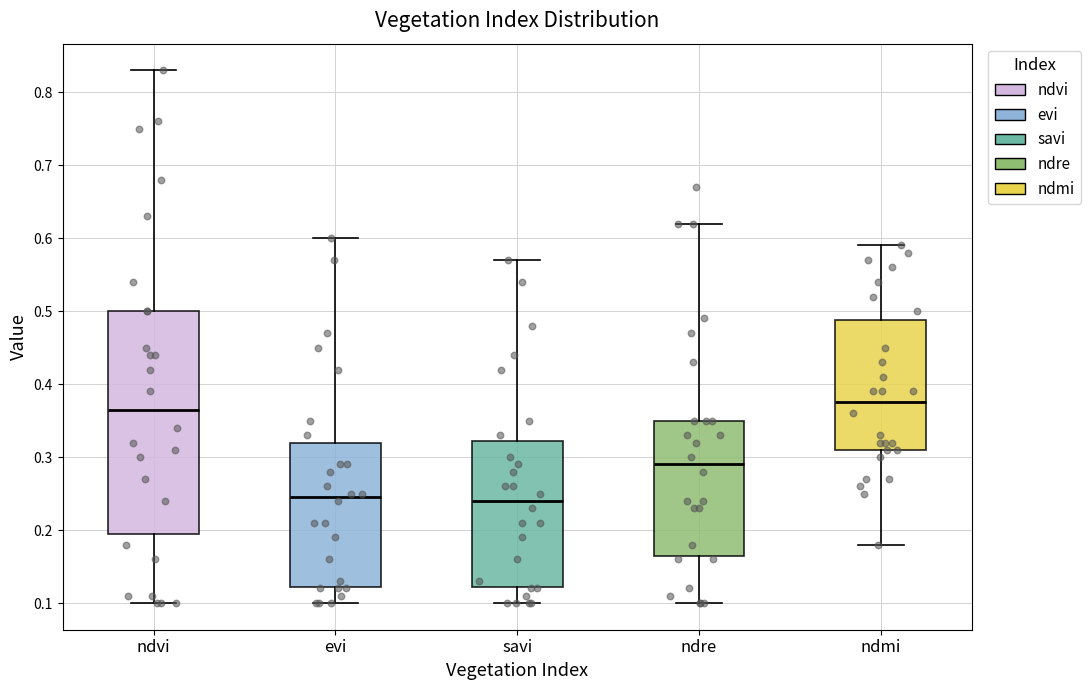

Reading left to right, transcribe this box plot: for each box, give where its median line is, the range the box spans, and where its two whiskers end, as read against the y-axis. The values are not printed on the chart, so give them approximately, as read against the axis.

ndvi: median 0.37, box 0.20 to 0.50, whiskers 0.10 to 0.83
evi: median 0.25, box 0.12 to 0.32, whiskers 0.10 to 0.60
savi: median 0.24, box 0.12 to 0.32, whiskers 0.10 to 0.57
ndre: median 0.29, box 0.17 to 0.35, whiskers 0.10 to 0.62
ndmi: median 0.38, box 0.31 to 0.49, whiskers 0.18 to 0.59